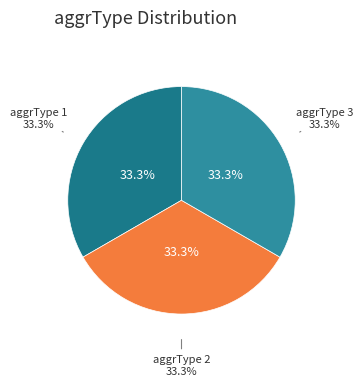

Is there any slice that represents more than half of the pie?

No